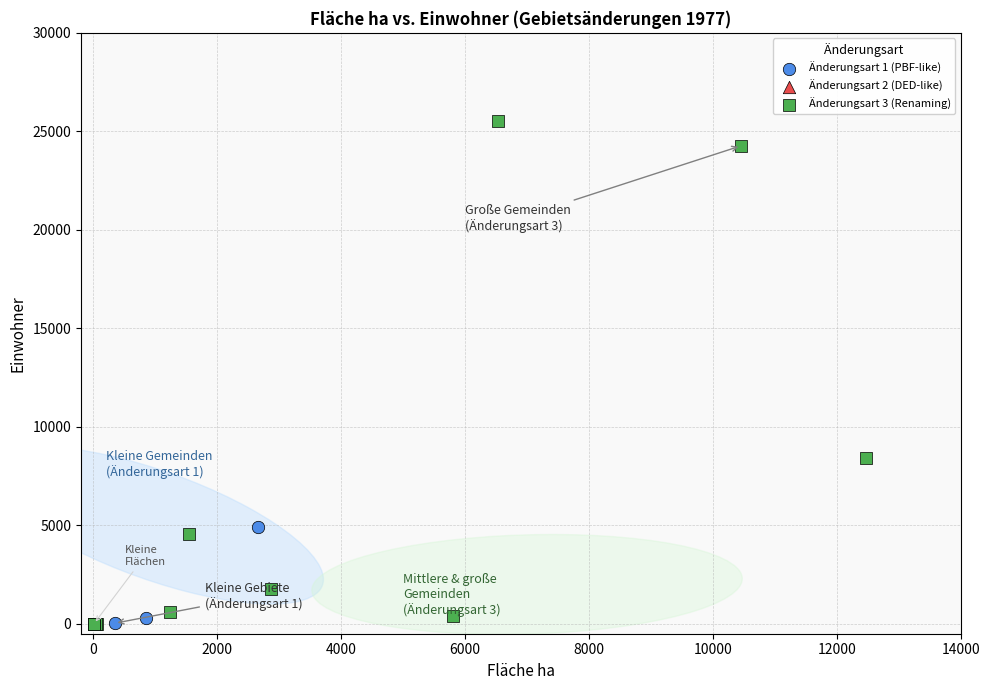

Which series has the largest Y range (max minus min)?

Änderungsart 3 (Renaming)